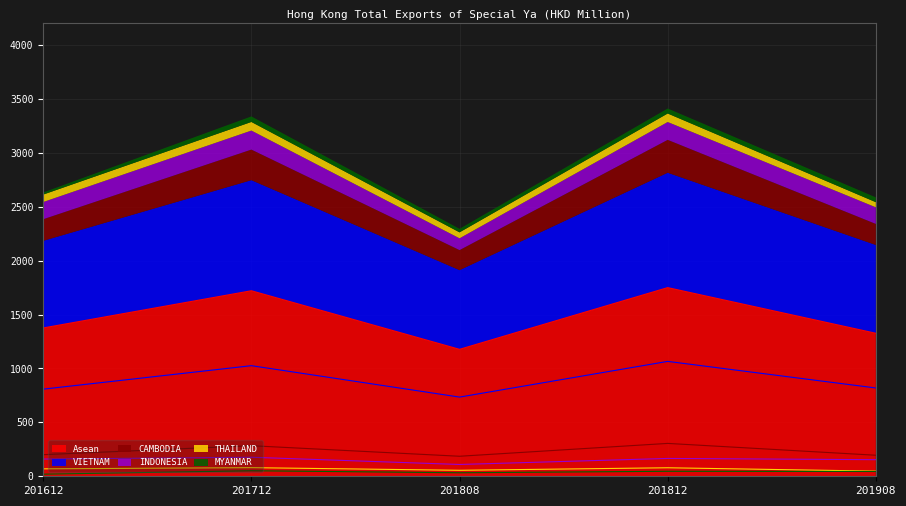

Which series changed the most between 201612 and 201712?

Asean